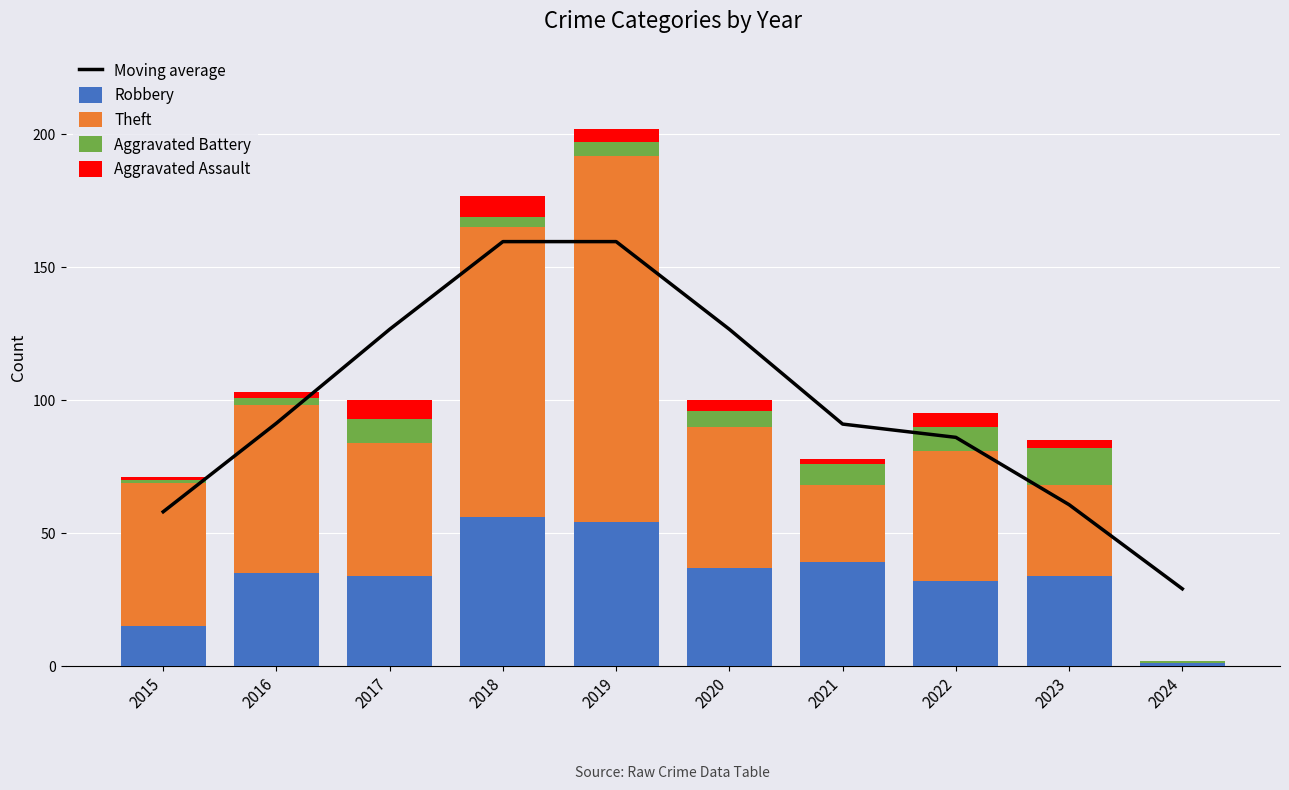

At which label does Theft first exceed 53?

2015